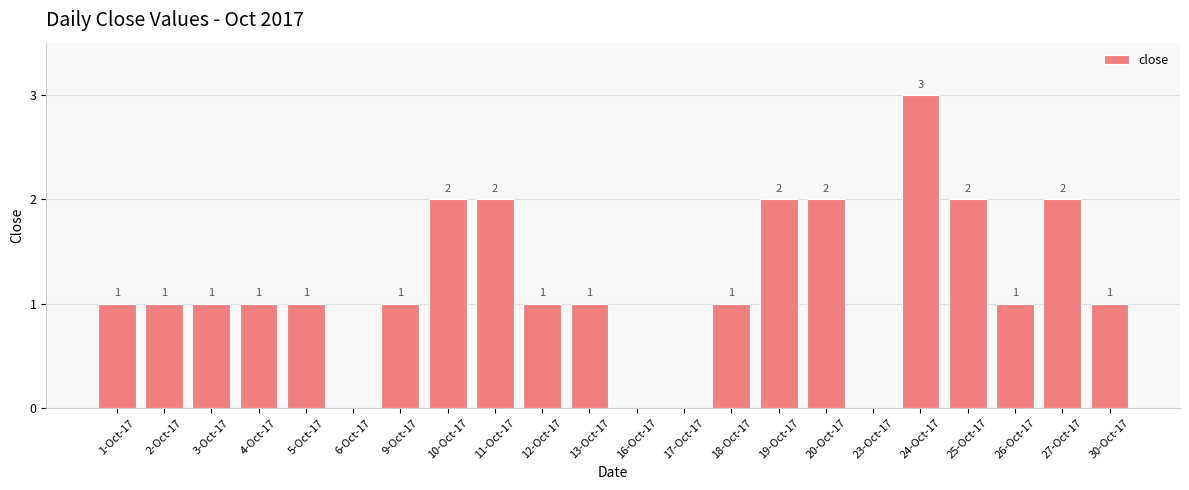

Reading left to right, what are all the values shown in this chart?

1-Oct-17=1	2-Oct-17=1	3-Oct-17=1	4-Oct-17=1	5-Oct-17=1	6-Oct-17=0	9-Oct-17=1	10-Oct-17=2	11-Oct-17=2	12-Oct-17=1	13-Oct-17=1	16-Oct-17=0	17-Oct-17=0	18-Oct-17=1	19-Oct-17=2	20-Oct-17=2	23-Oct-17=0	24-Oct-17=3	25-Oct-17=2	26-Oct-17=1	27-Oct-17=2	30-Oct-17=1